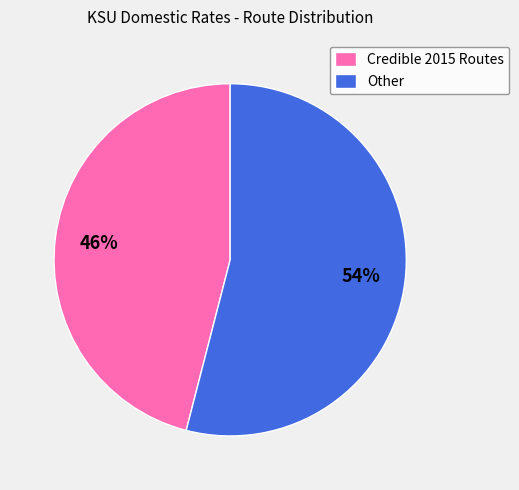

What is the ratio of the value at Credible 2015 Routes to the value at Other?

0.9